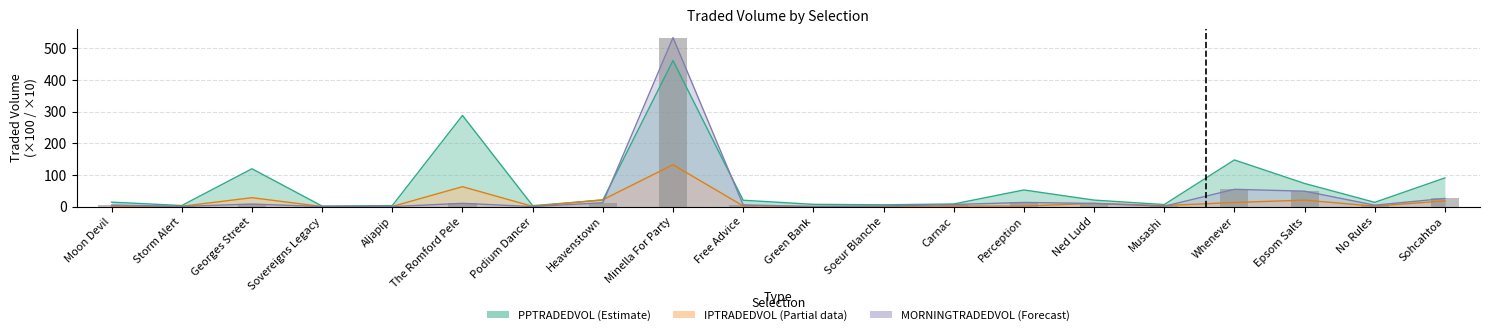

What is the label of the 12th bar from the left?

Soeur Blanche